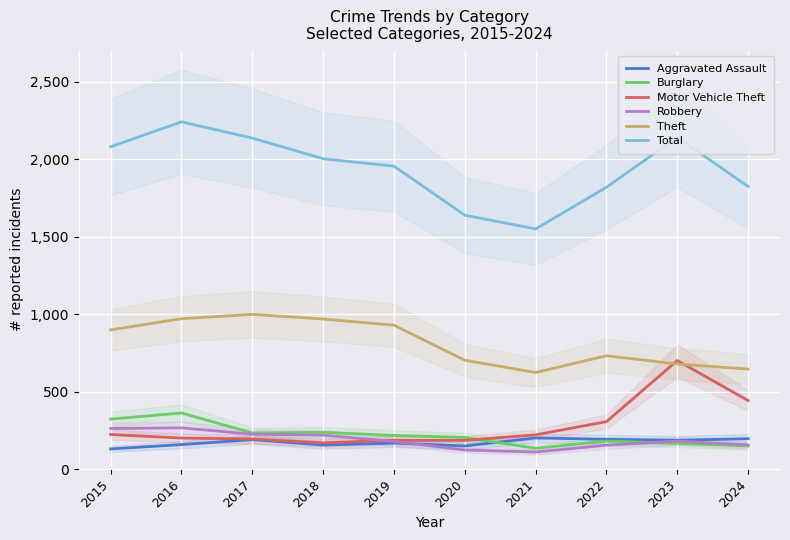

What value does the Burglary series have at 2015?

322